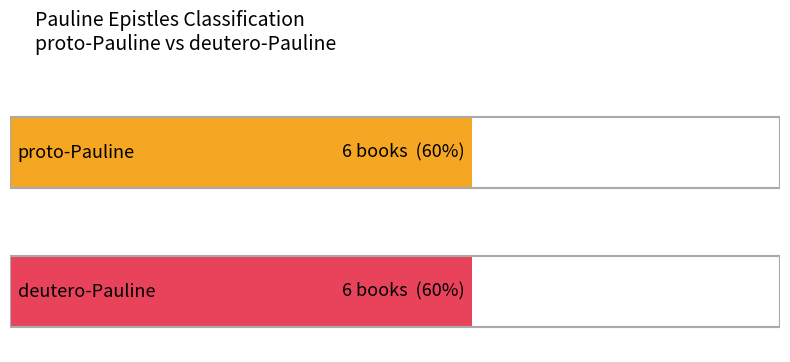

How many bars are there in each group?

2